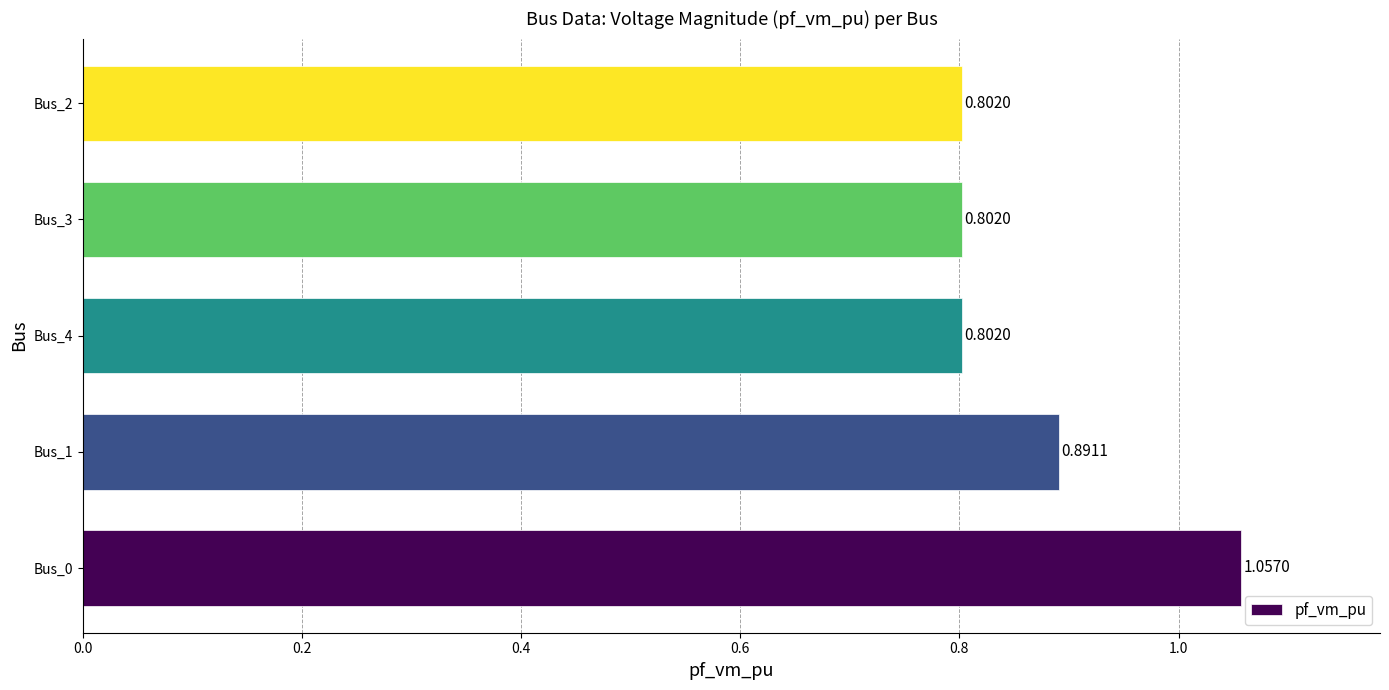

Are the bars grouped side by side (vs. stacked)?

No